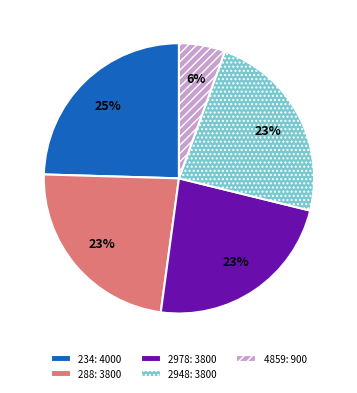

What is the ratio of the value at 234 to the value at 2978?

1.1